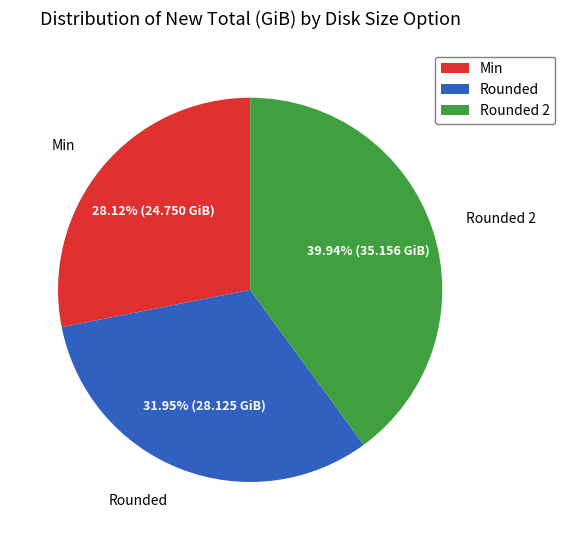

How many slices are in this pie chart?

3